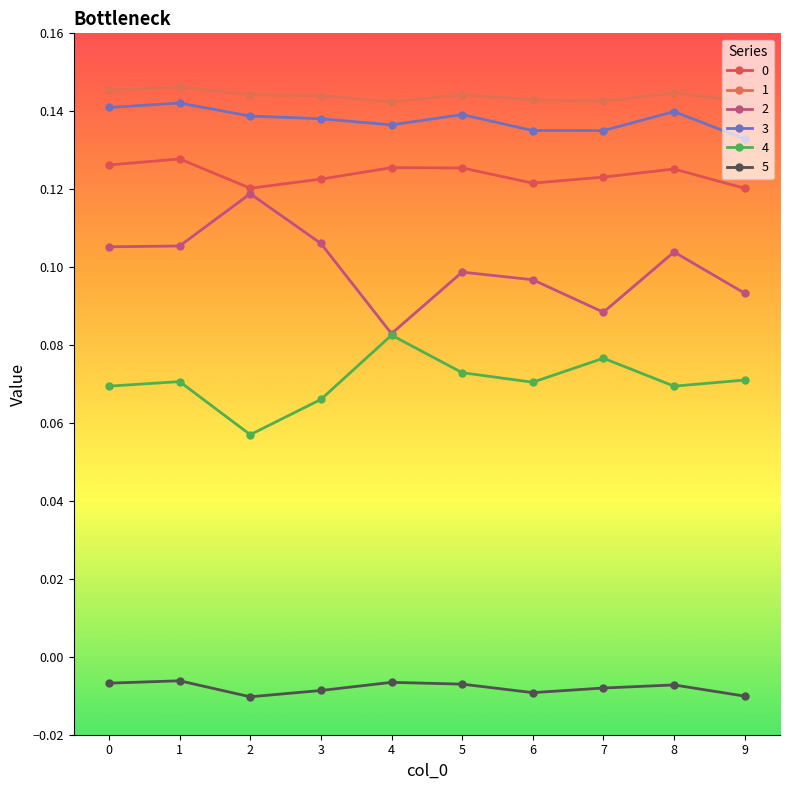

At which category does 1 reach its first local peak?

1